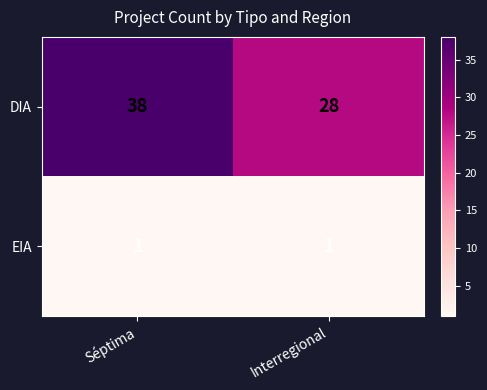

Is it true that EIA equals 1 at Séptima?

True